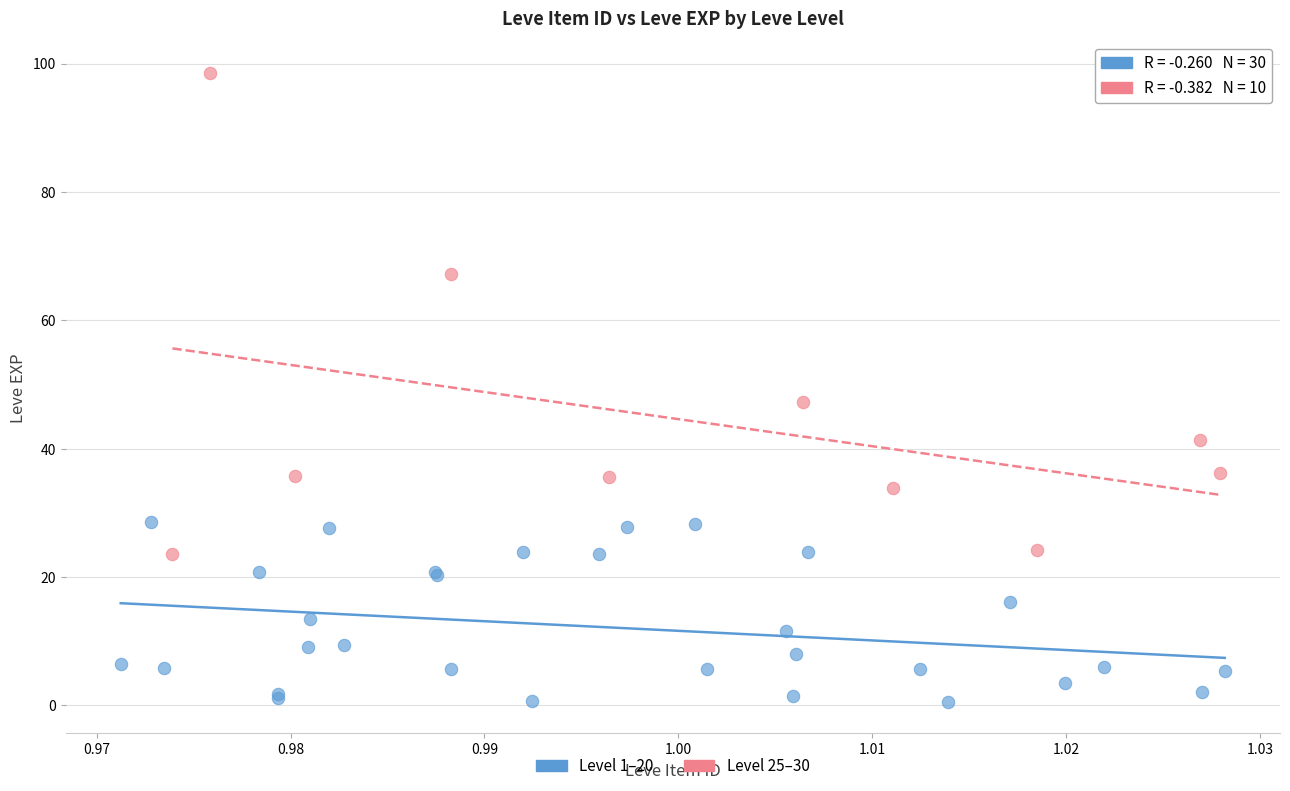

Which series contains the highest Y value?

Level 25–30